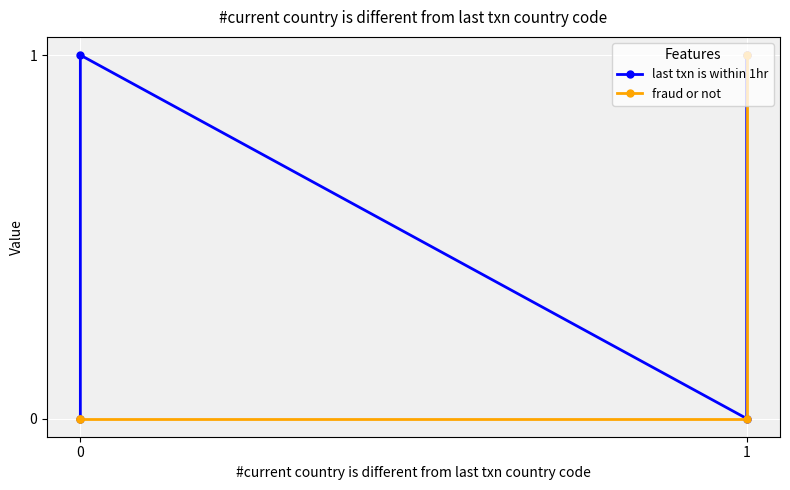

What is the sum of all fraud or not values?

1